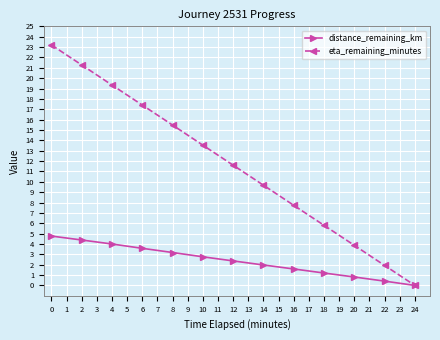

What is the value of the eta_remaining_minutes point at the 5th from the left?

15.5